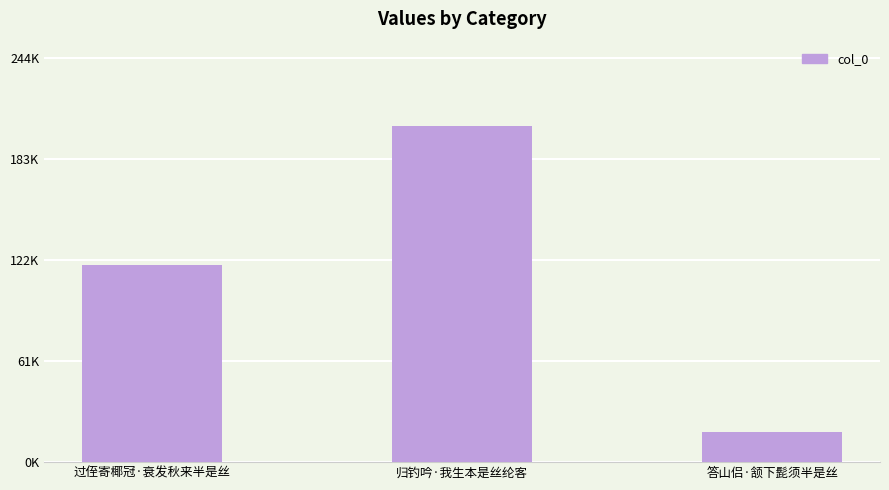

What is the change in value from 归钓吟·我生本是丝纶客 to 答山侣·颔下髭须半是丝?

-185046